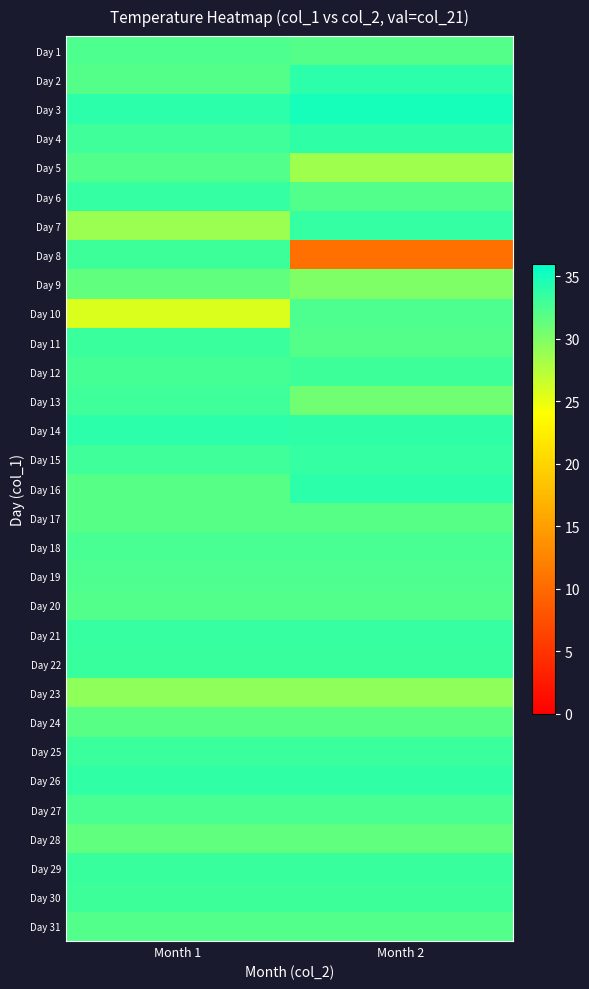

Reading right to left, extract all data points from this chart.

Day 1: Month 2=32.0	Month 1=32.4
Day 2: Month 2=33.9	Month 1=32.0
Day 3: Month 2=34.9	Month 1=33.9
Day 4: Month 2=33.8	Month 1=33.0
Day 5: Month 2=28.5	Month 1=32.1
Day 6: Month 2=32.1	Month 1=33.5
Day 7: Month 2=33.5	Month 1=28.7
Day 8: Month 2=10.6	Month 1=33.1
Day 9: Month 2=30.0	Month 1=31.4
Day 10: Month 2=32.4	Month 1=25.7
Day 11: Month 2=32.0	Month 1=33.2
Day 12: Month 2=33.1	Month 1=32.7
Day 13: Month 2=30.7	Month 1=33.0
Day 14: Month 2=33.8	Month 1=33.9
Day 15: Month 2=33.5	Month 1=33.0
Day 16: Month 2=33.9	Month 1=31.9
Day 17: Month 2=31.9	Month 1=31.9
Day 18: Month 2=32.6	Month 1=32.6
Day 19: Month 2=32.4	Month 1=32.4
Day 20: Month 2=32.1	Month 1=32.1
Day 21: Month 2=33.4	Month 1=33.4
Day 22: Month 2=33.3	Month 1=33.3
Day 23: Month 2=29.2	Month 1=29.2
Day 24: Month 2=31.8	Month 1=31.8
Day 25: Month 2=33.2	Month 1=33.2
Day 26: Month 2=33.7	Month 1=33.7
Day 27: Month 2=32.5	Month 1=32.5
Day 28: Month 2=31.4	Month 1=31.4
Day 29: Month 2=33.3	Month 1=33.3
Day 30: Month 2=33.1	Month 1=33.1
Day 31: Month 2=32.1	Month 1=32.1